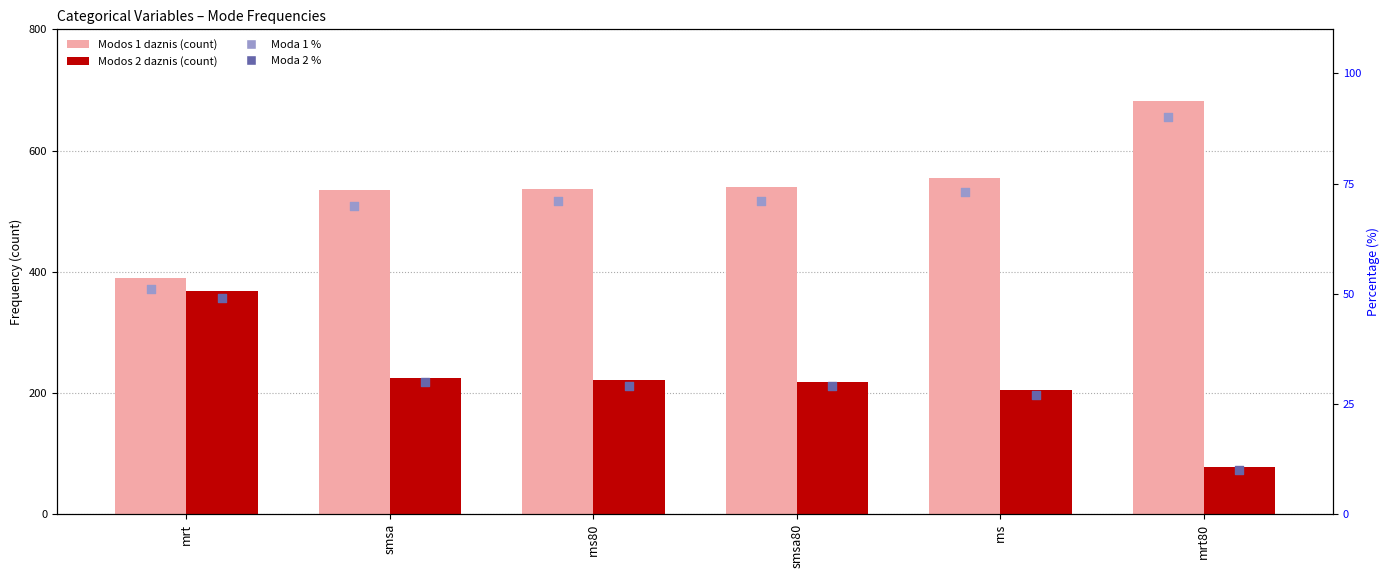

Which series contains the lowest Y value?

Moda 2 %